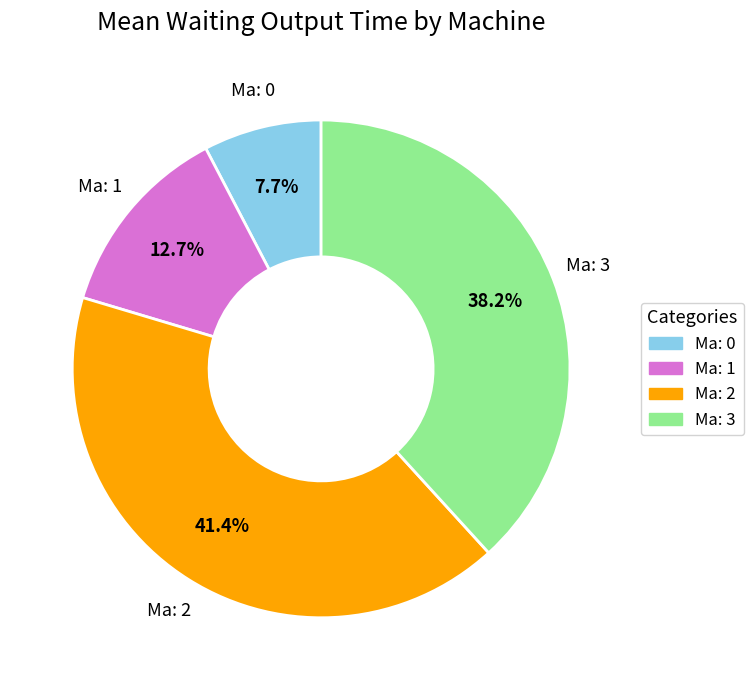

Does any single category account for the majority?

No